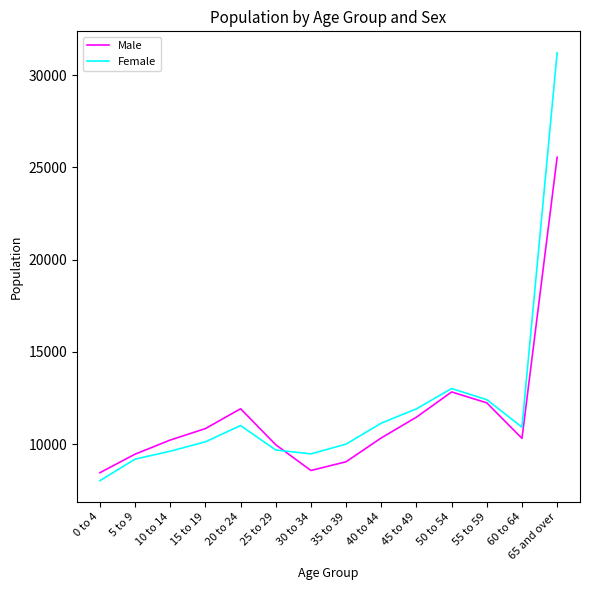

What are all the series names shown in the legend?

Male, Female